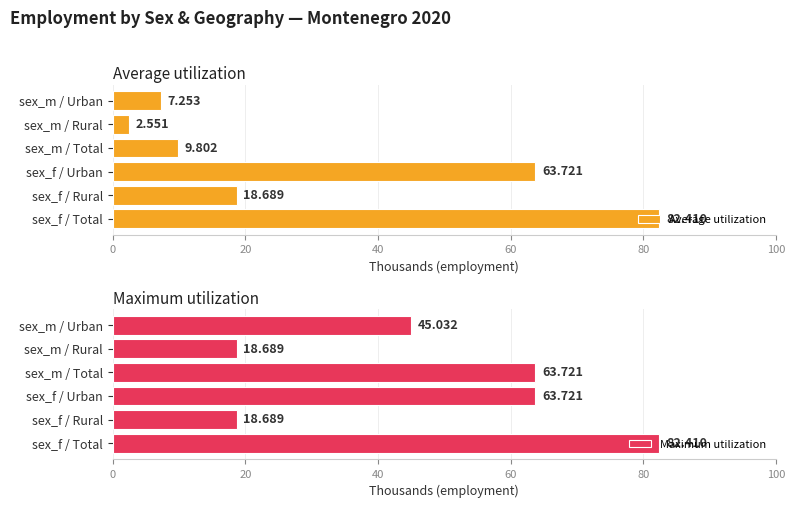

How many data points in Maximum utilization are above 63?

3